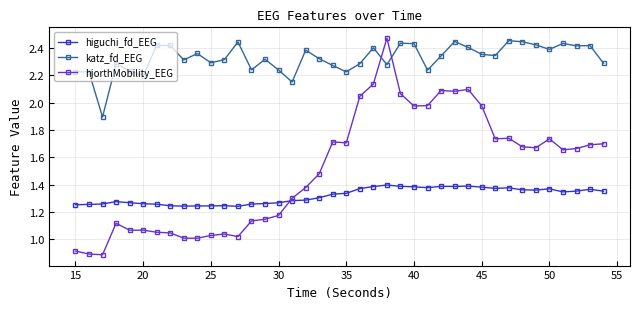

In higuchi_fd_EEG, how many points are lower than both neighbors (excluding endpoints)?

7